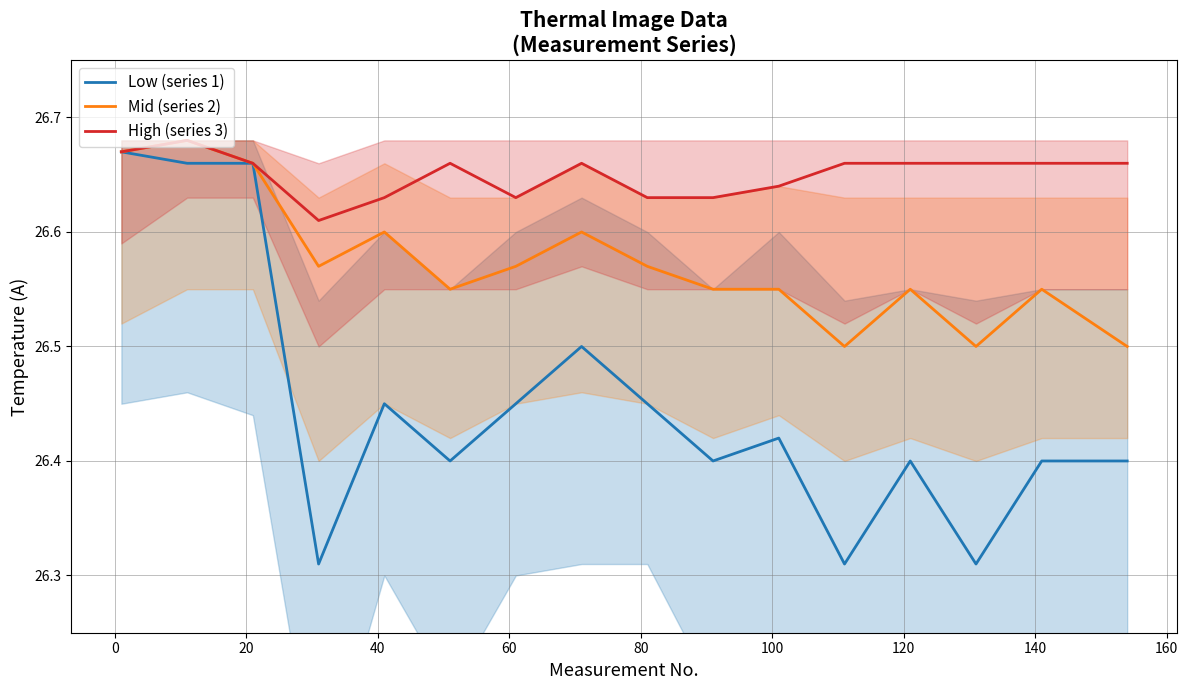

What is the minimum value shown in the chart?

26.3